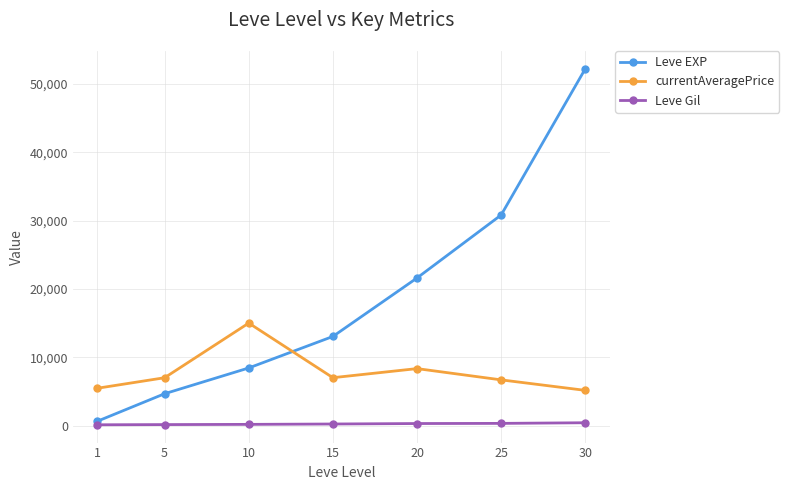

What is the value of the Leve EXP point at the 6th from the left?

30820.0